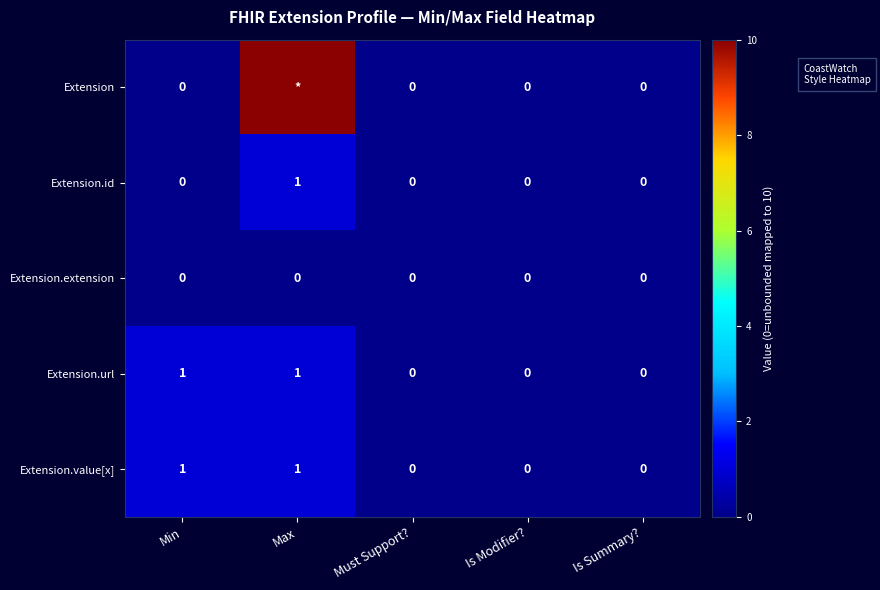

Is the value of Extension.extension at Must Support? greater than the value of Extension.id at Max?

No